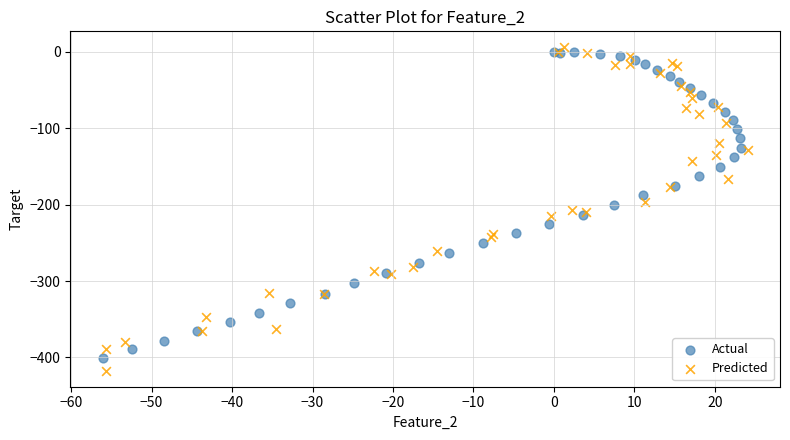

Which series reaches the minimum Y coordinate?

Predicted